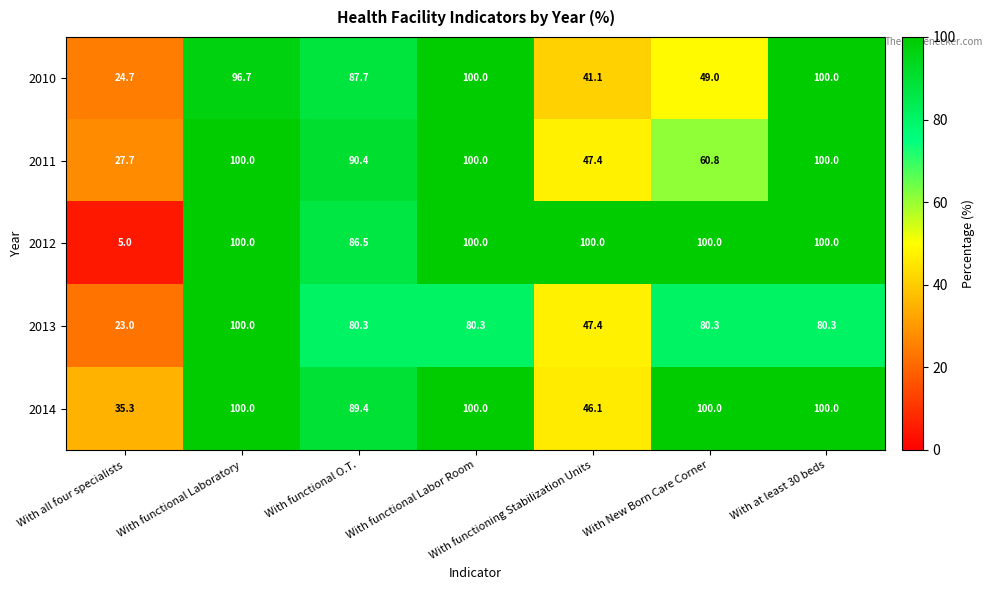

What is the minimum value shown in the chart?

5.0